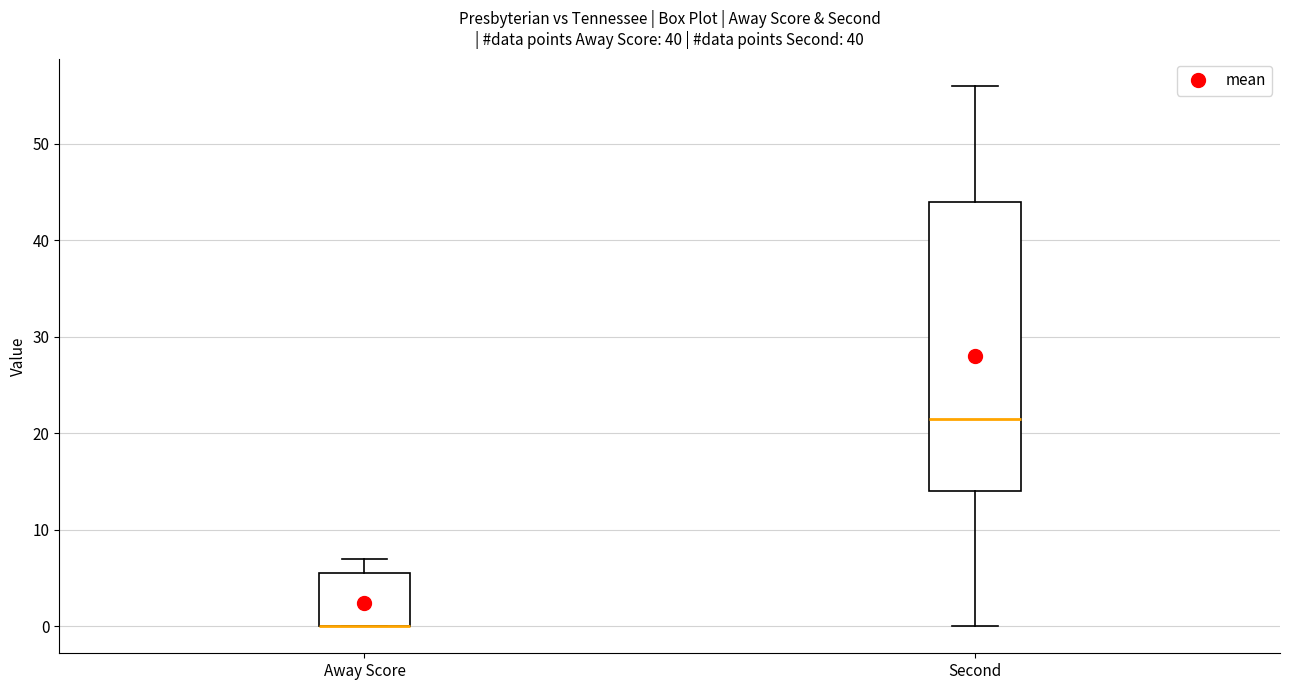

Comparing the boxes themselves (not the whiskers), which one is the tallest?

Second